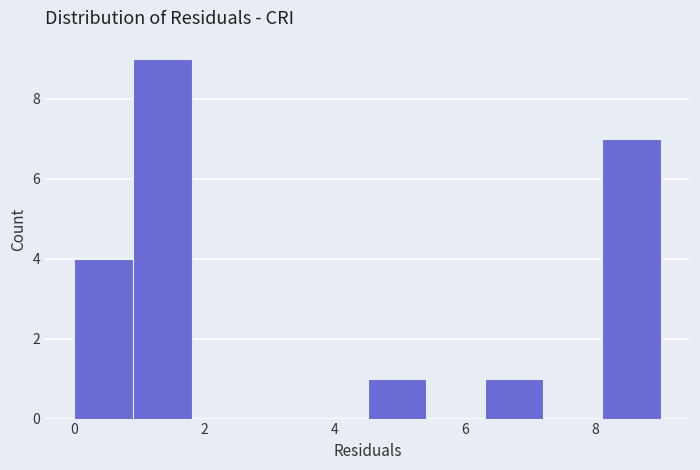

What is the height of the bar covering 8.1 to 9.0 on the x-axis? Neither the bar edges nor the heights are printed on the chart, so give them approximately, as read against the axes.

7